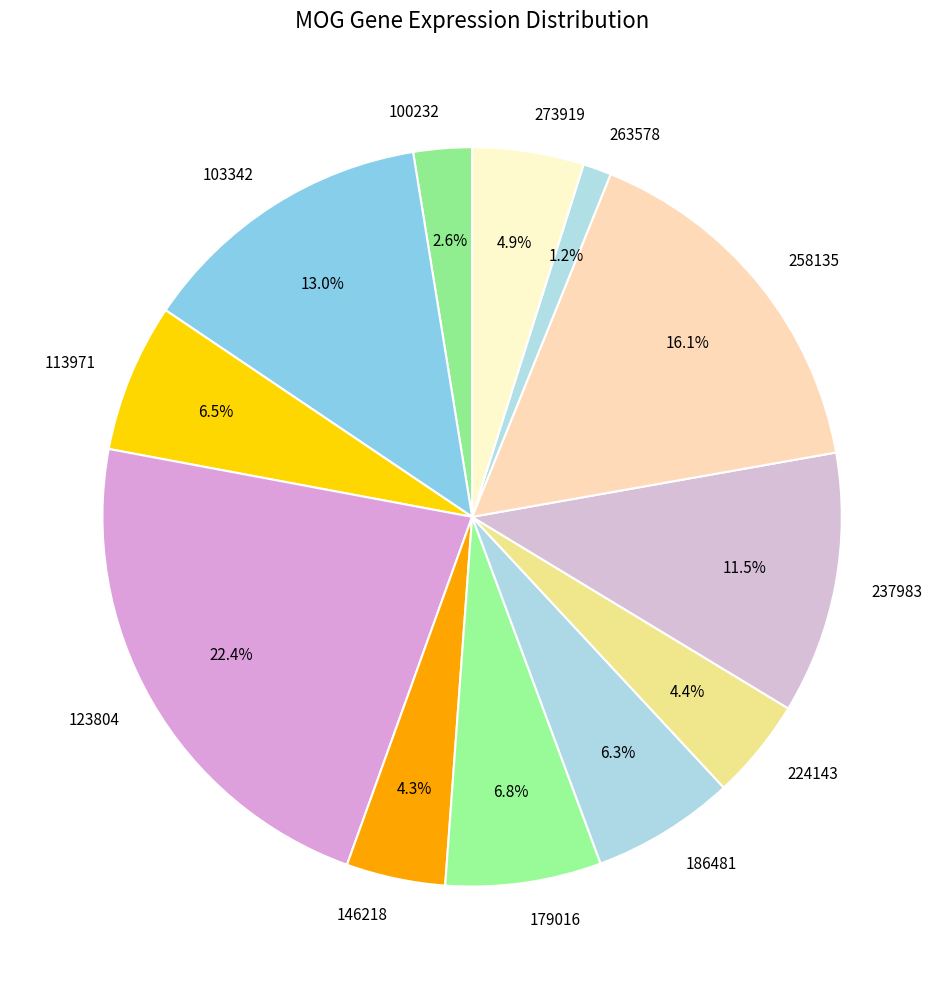

Does any single category account for the majority?

No